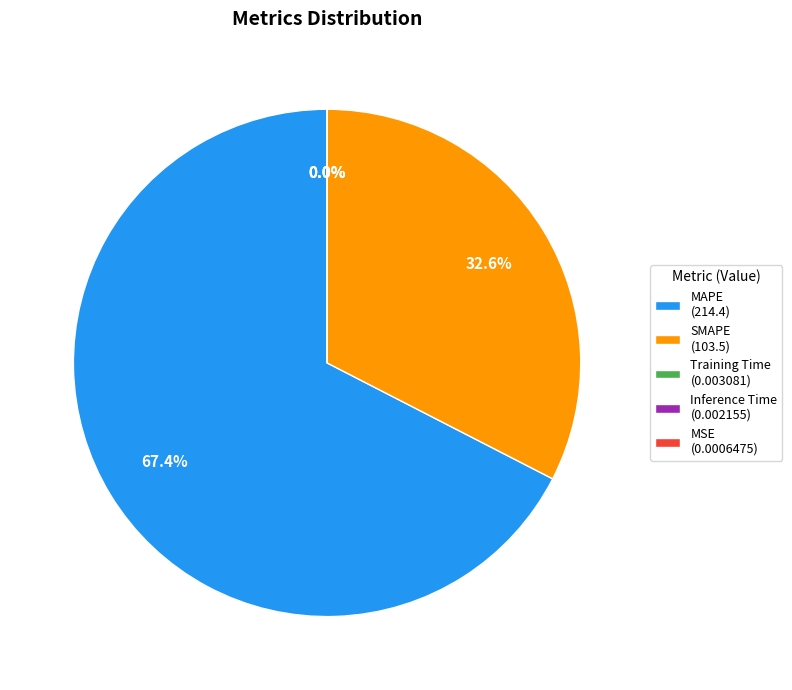

Is there any slice that represents more than half of the pie?

Yes